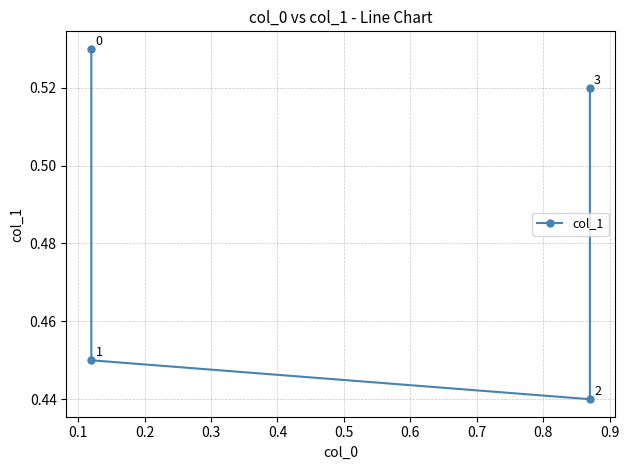

Is it true that the value at 0.1 is 0.7?

False